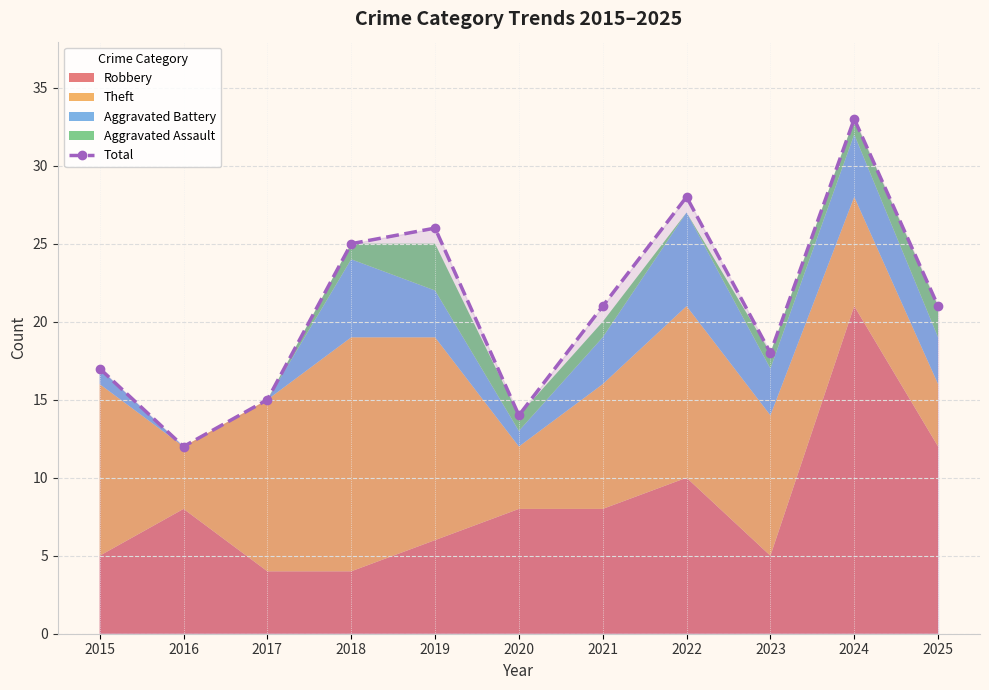

At which label is the value closest to 22?

2021